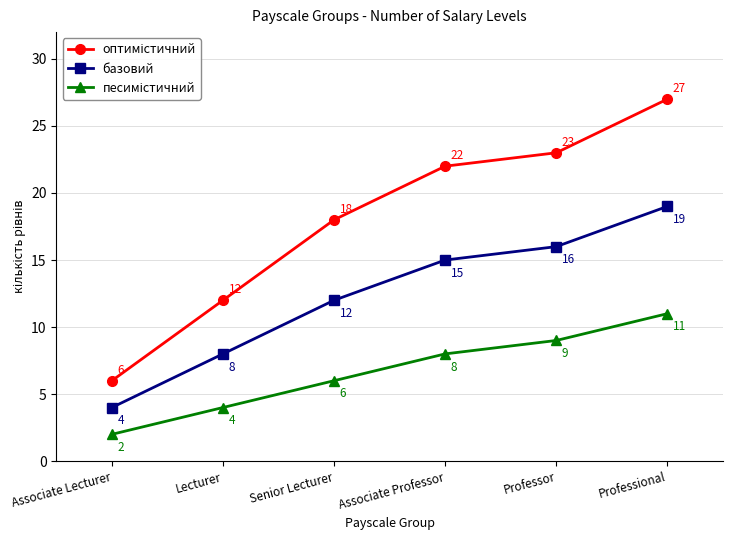

At which label is базовий closest to 11?

Senior Lecturer